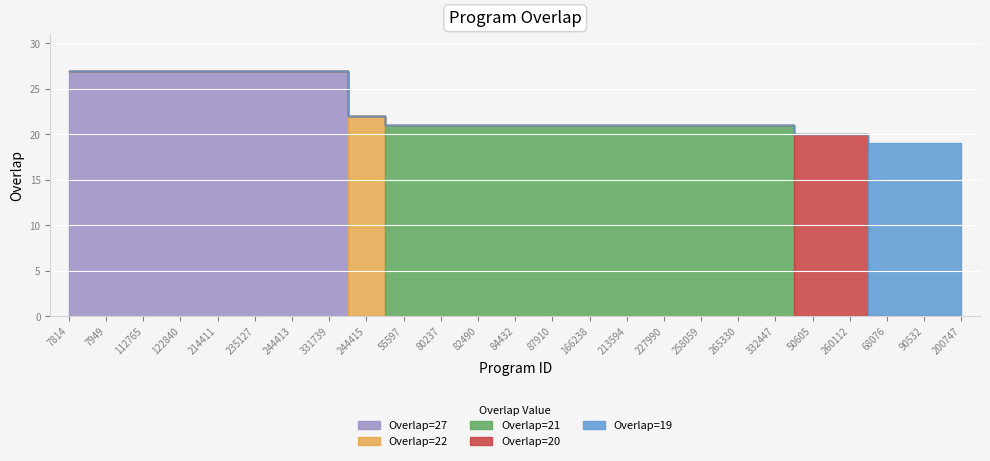

What is the average value?

23